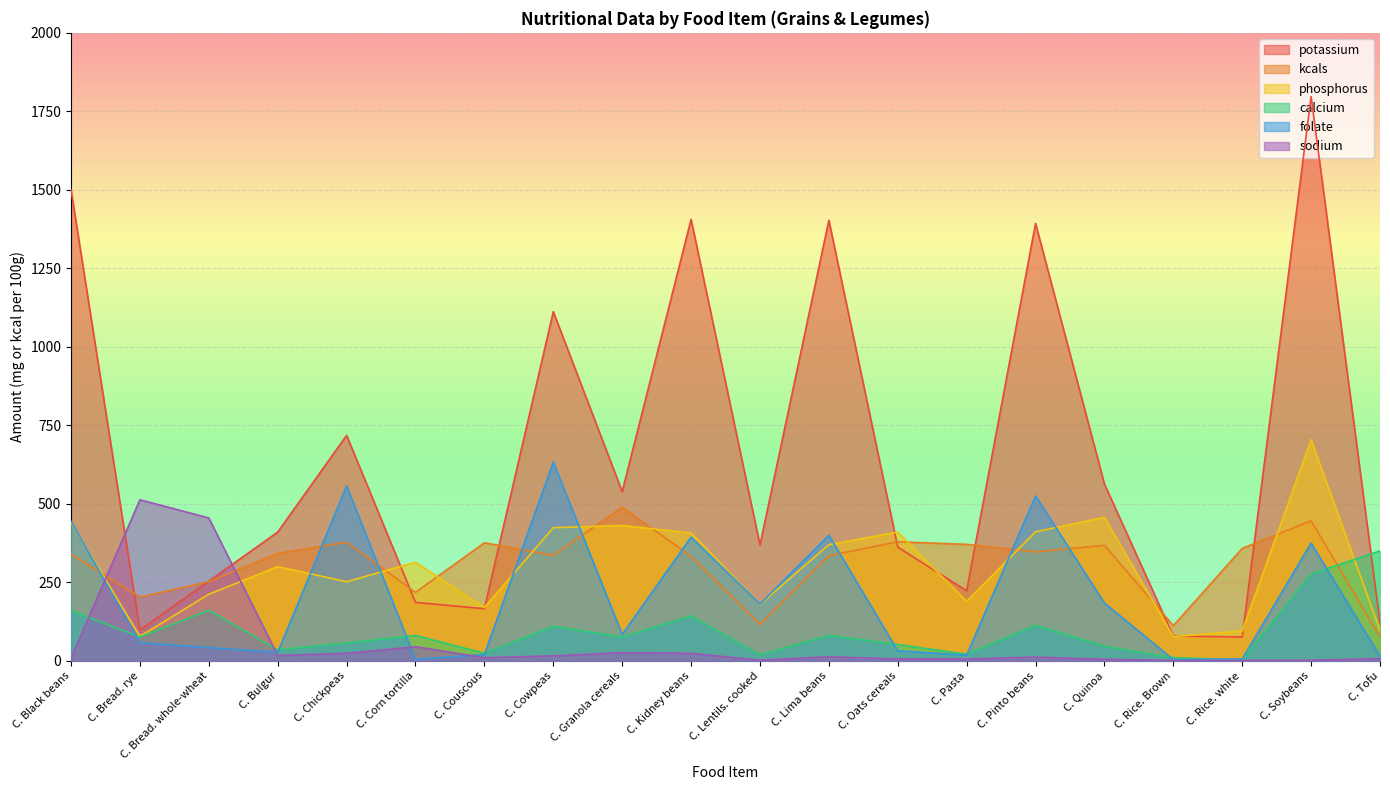

In calcium, how many points are higher than both neighbors (excluding endpoints)?

6